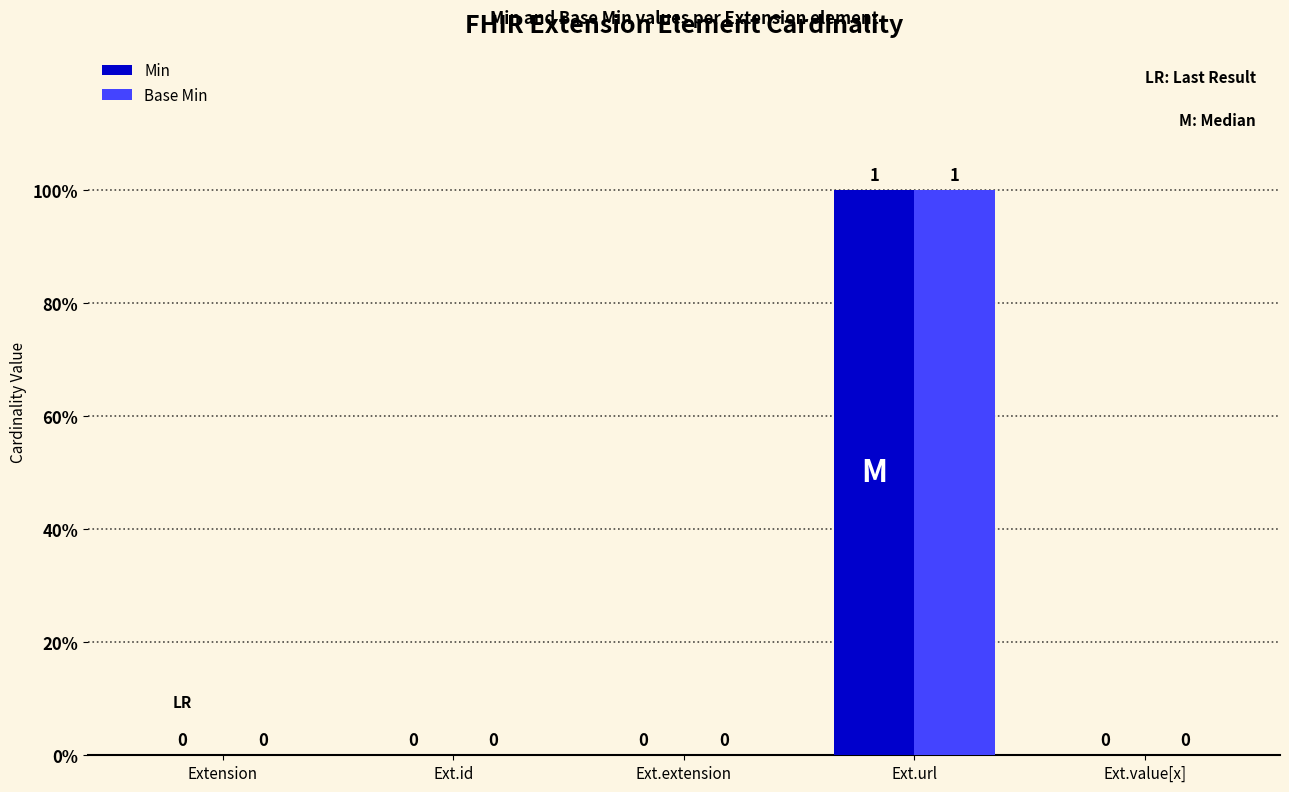

At how many categories does at least one series exceed 0?

1